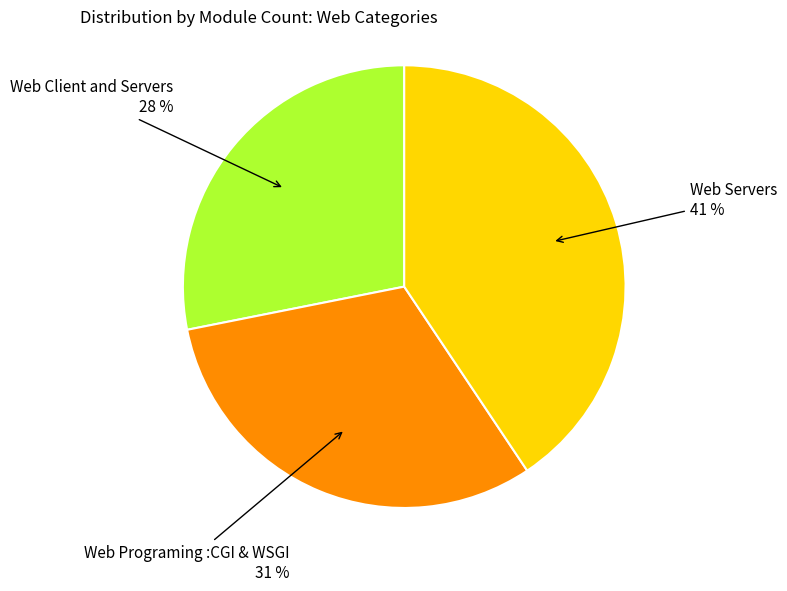

Is there a majority slice in this chart?

No